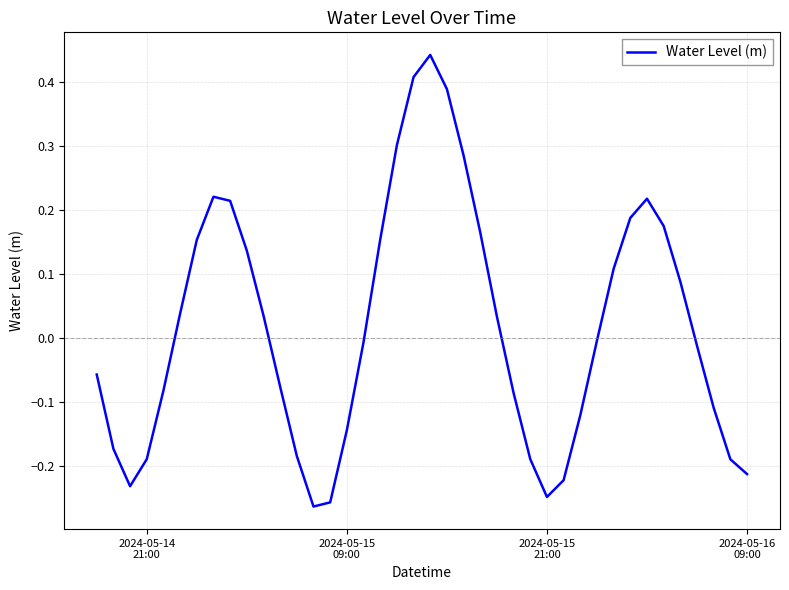

What is the difference between the maximum and minimum values?

0.7